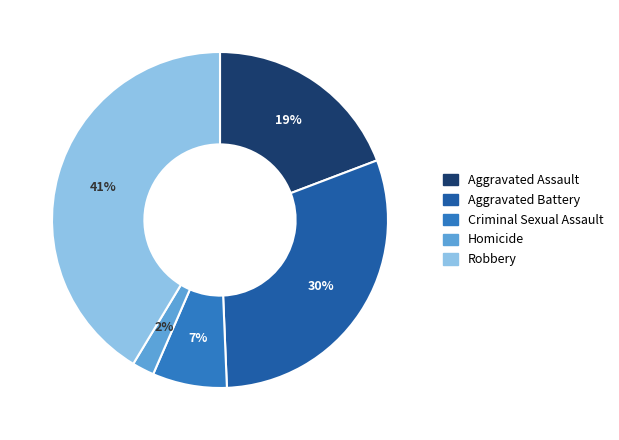

What is the largest slice in the pie chart?

Robbery